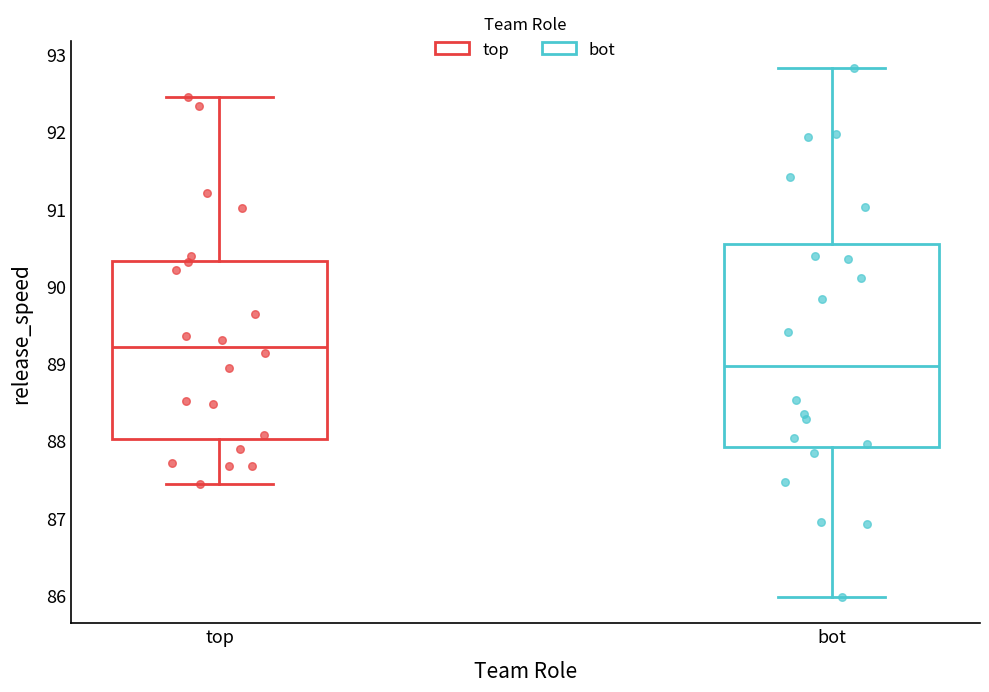

Reading left to right, transcribe this box plot: for each box, give where its median line is, the range the box spans, and where its two whiskers end, as read against the y-axis. The values are not printed on the chart, so give them approximately, as read against the axis.

top: median 89.2, box 88.0 to 90.3, whiskers 87.4 to 92.4
bot: median 89.0, box 87.9 to 90.5, whiskers 86.0 to 92.8